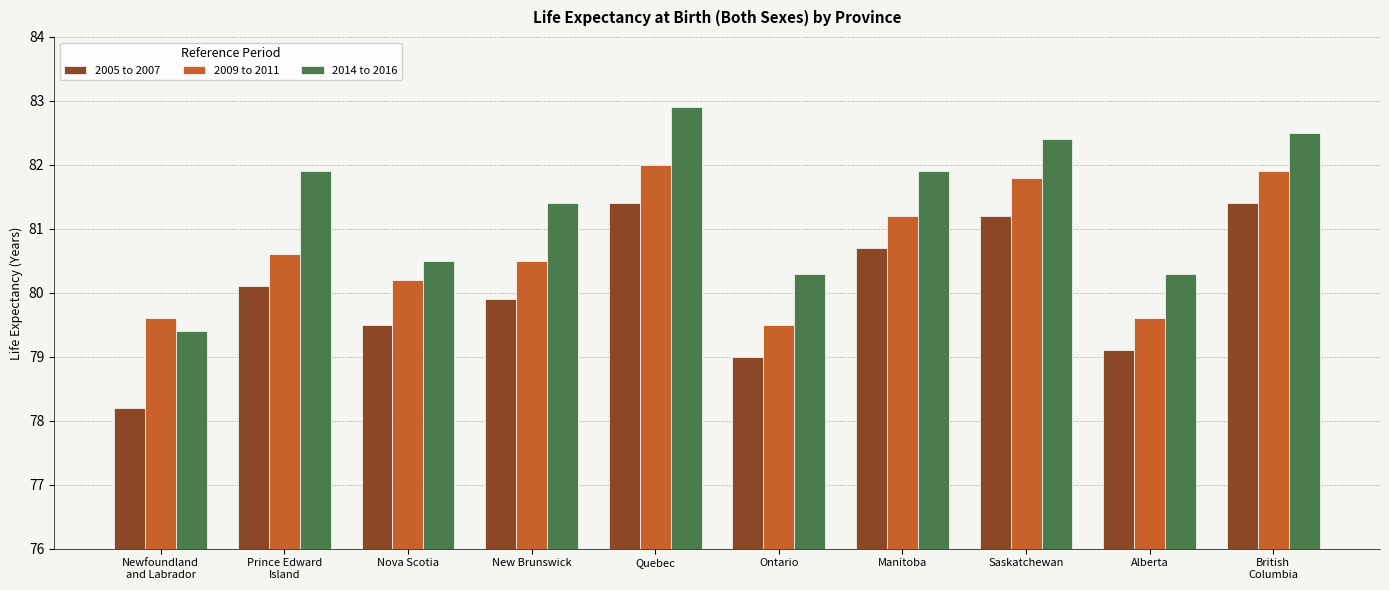

How many bars are there in each group?

3